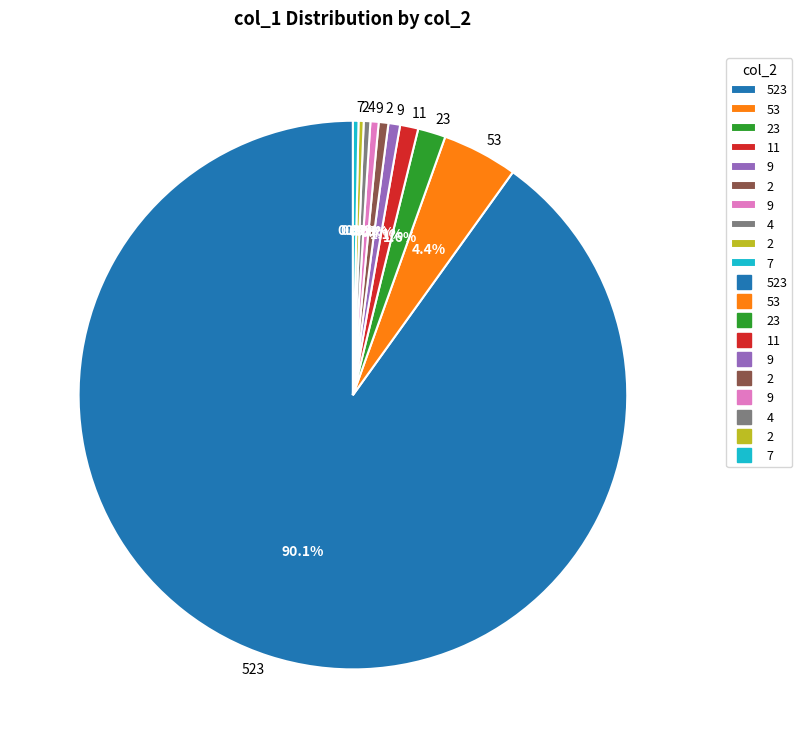

Is there any slice that represents more than half of the pie?

Yes